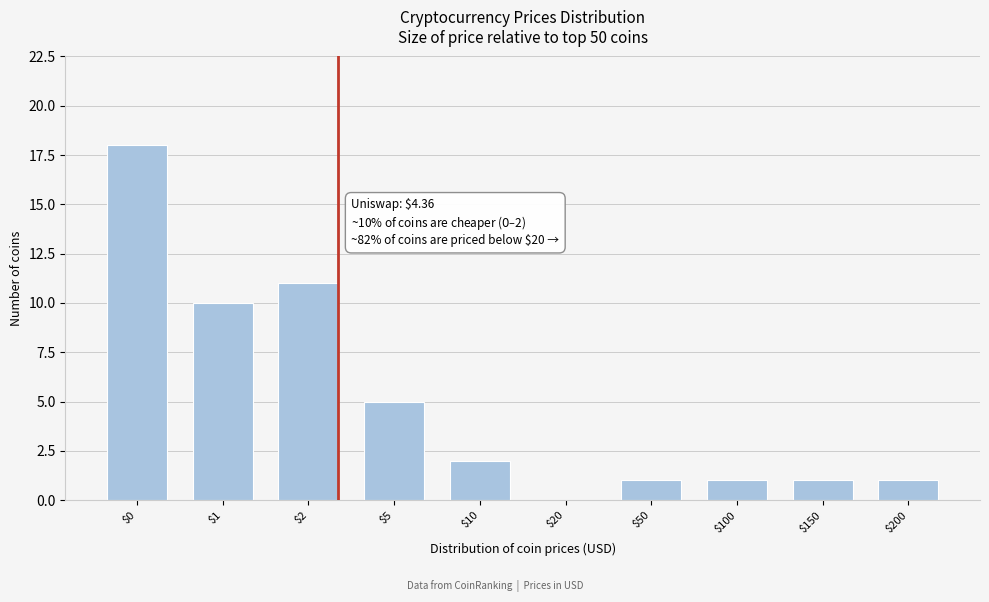

What is the sum of all values?

50